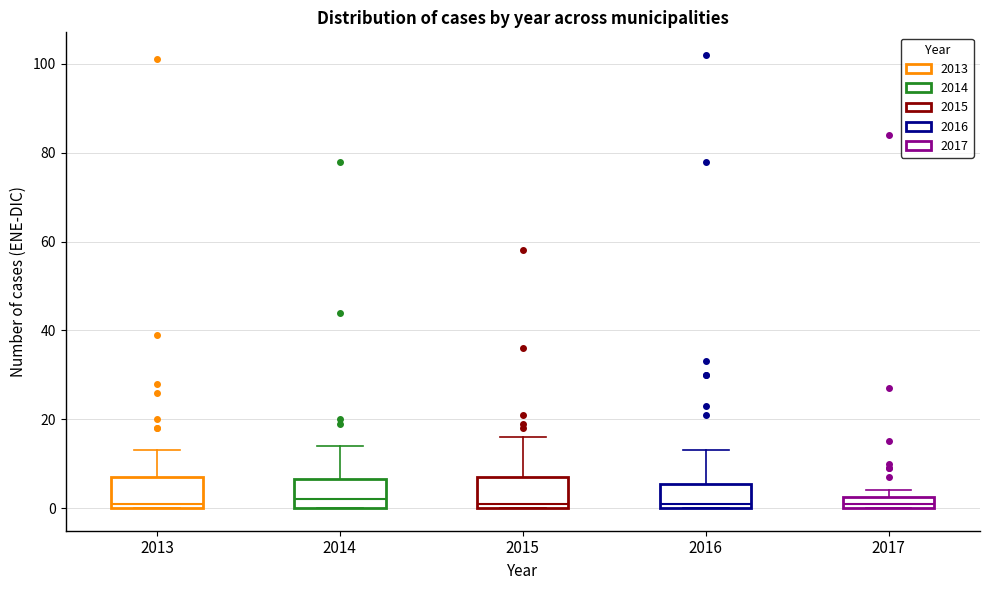

Where is the lower edge of the box at x = 2013 on the y-axis? The values are not printed on the chart, so give them approximately, as read against the axis.

0